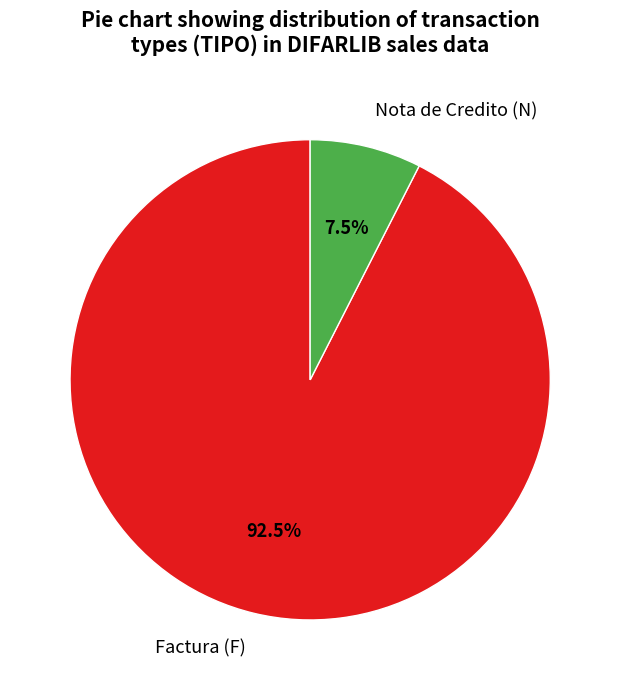

How many slices are in this pie chart?

2